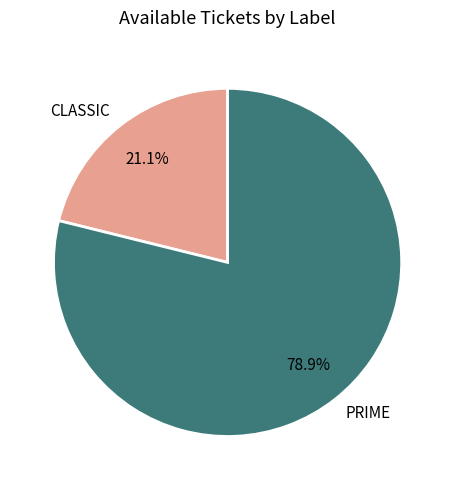

To the nearest percent, what is the difference between the CLASSIC and PRIME slice percentages?

58%